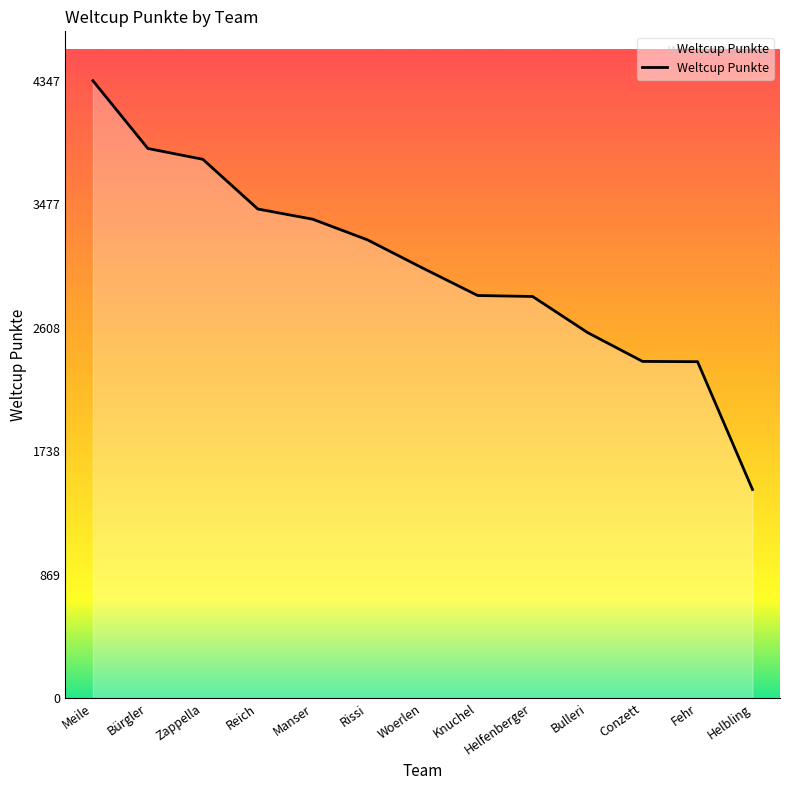

Read the value at Meile.

4347